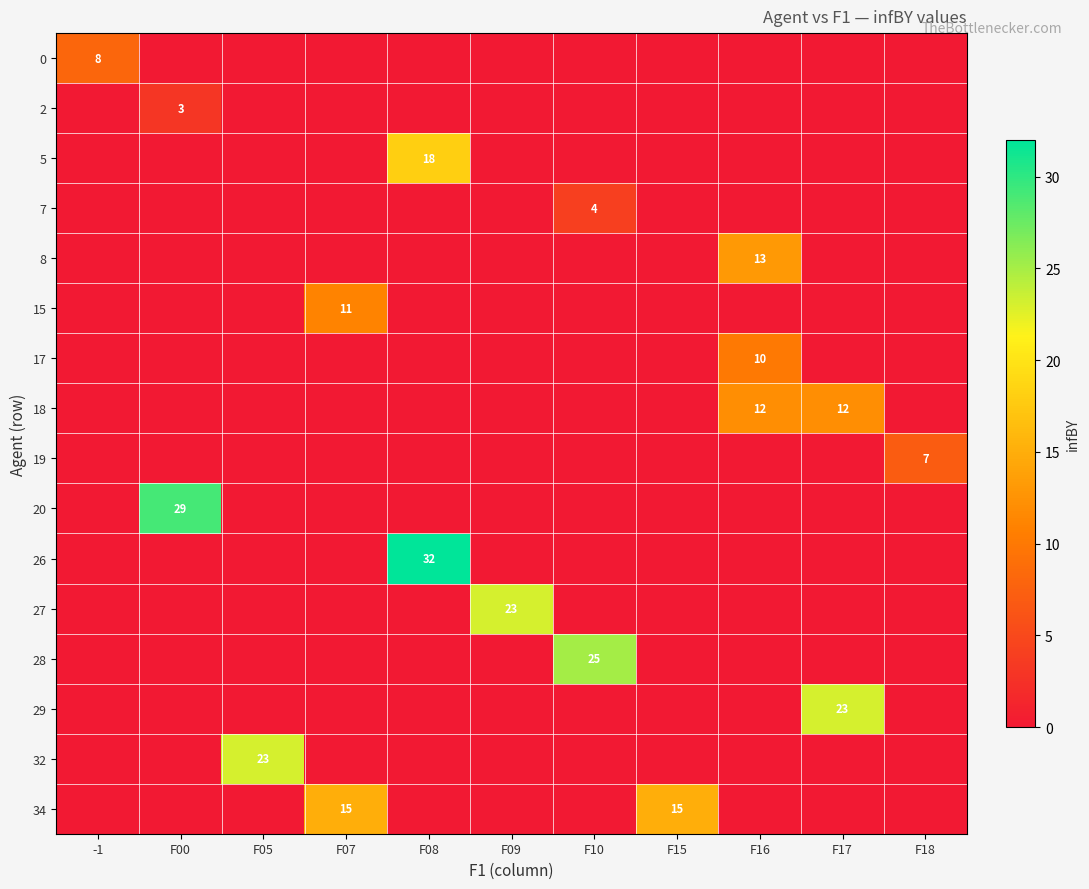

At which category is the sum across all series the highest?

F08